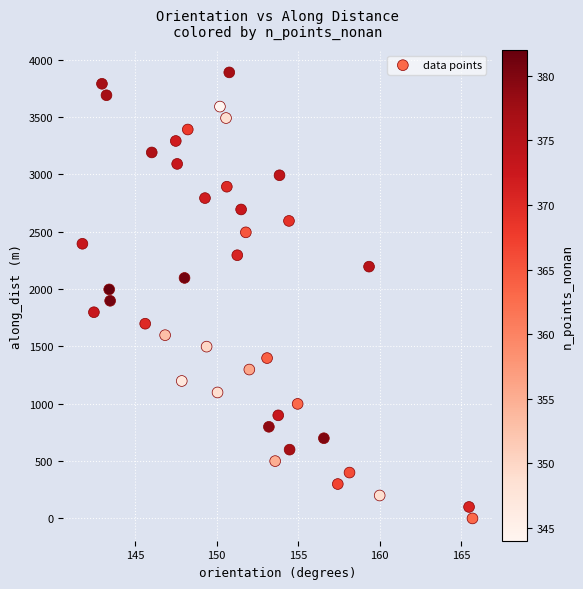

What is the range of X values (max minus min)?

23.9